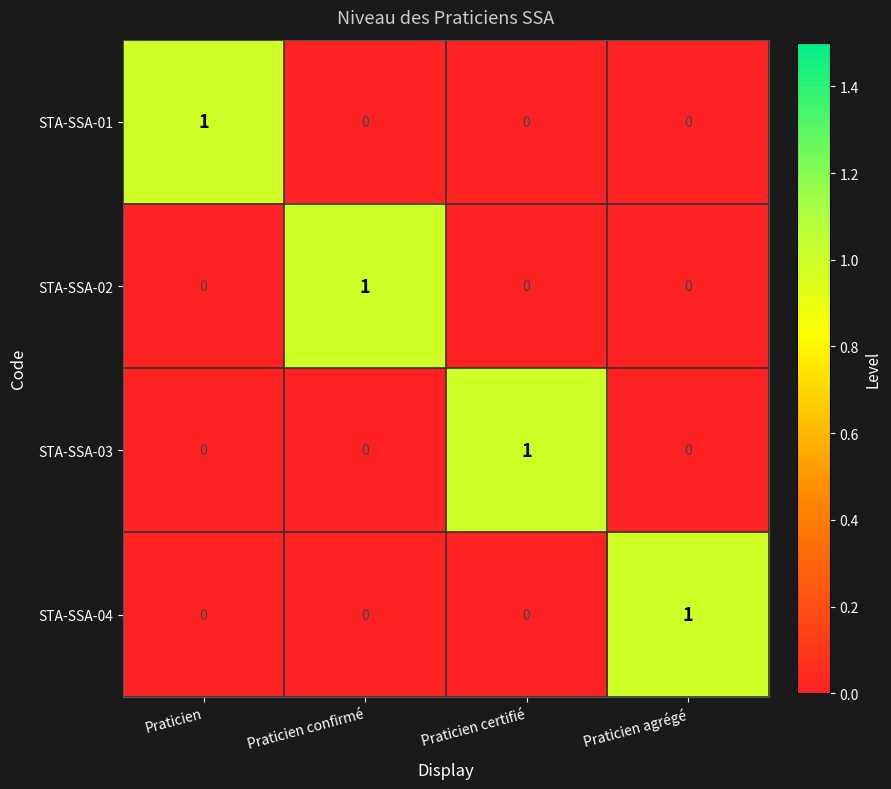

Reading left to right, list all the values displayed in this chart.

STA-SSA-01: Praticien=1	Praticien confirmé=0	Praticien certifié=0	Praticien agrégé=0
STA-SSA-02: Praticien=0	Praticien confirmé=1	Praticien certifié=0	Praticien agrégé=0
STA-SSA-03: Praticien=0	Praticien confirmé=0	Praticien certifié=1	Praticien agrégé=0
STA-SSA-04: Praticien=0	Praticien confirmé=0	Praticien certifié=0	Praticien agrégé=1